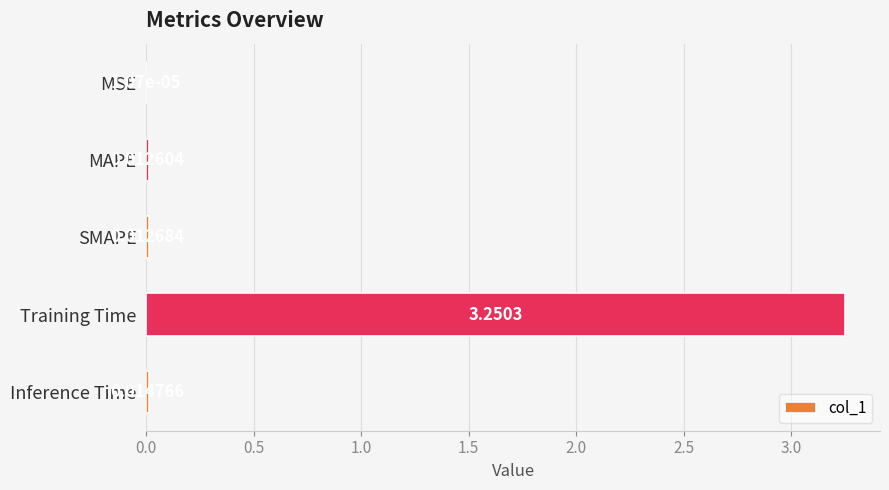

Which has a higher value, MSE or Inference Time?

Inference Time